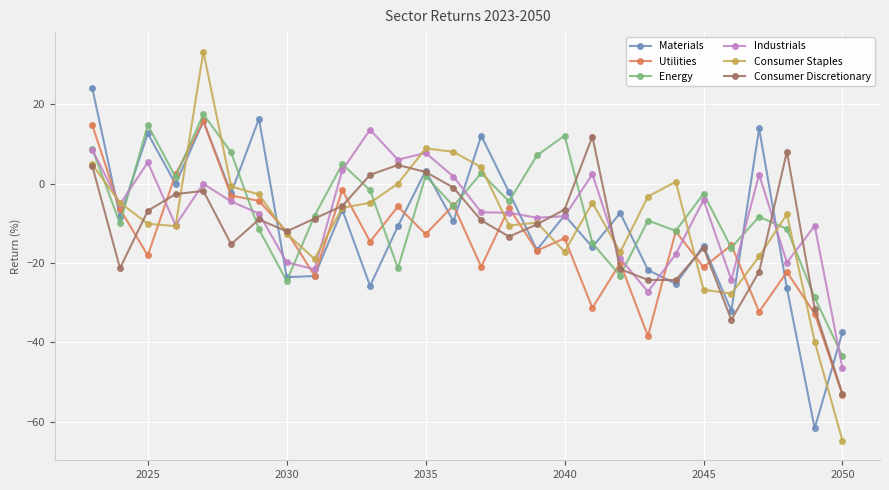

Which series has the widest spread of values?

Consumer Staples